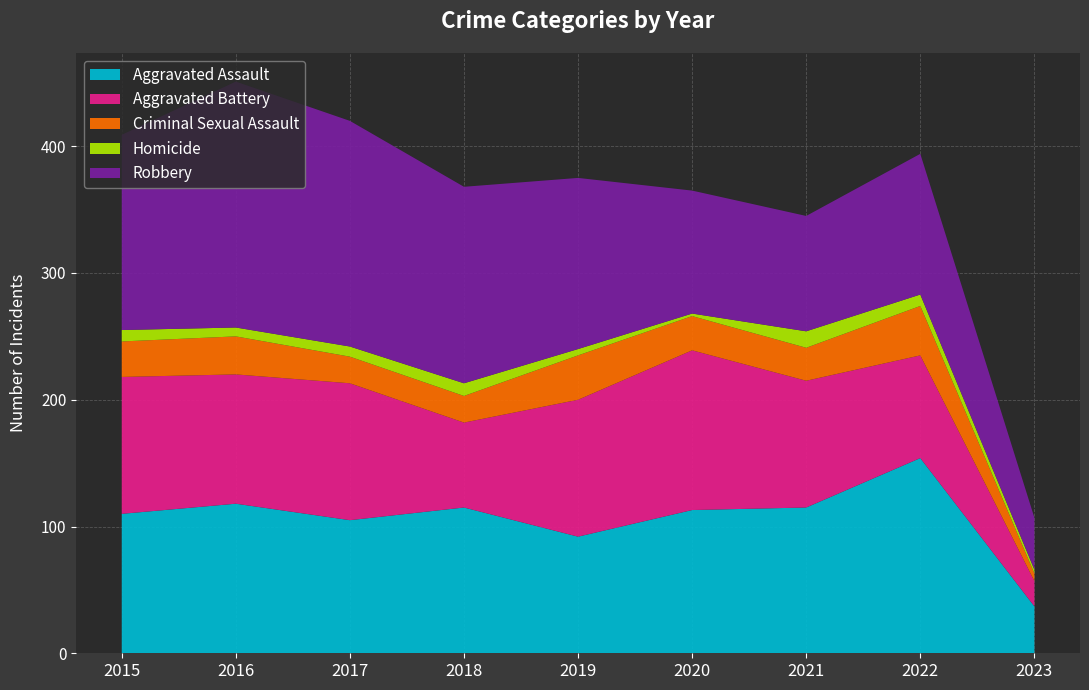

Reading left to right, extract all data points from this chart.

Aggravated Assault: 110	118	105	115	92	113	115	154	37
Aggravated Battery: 108	102	108	67	108	126	100	81	20
Criminal Sexual Assault: 28	30	21	21	35	27	26	39	6
Homicide: 9	7	8	10	5	2	13	9	3
Robbery: 154	194	178	155	135	97	91	111	41